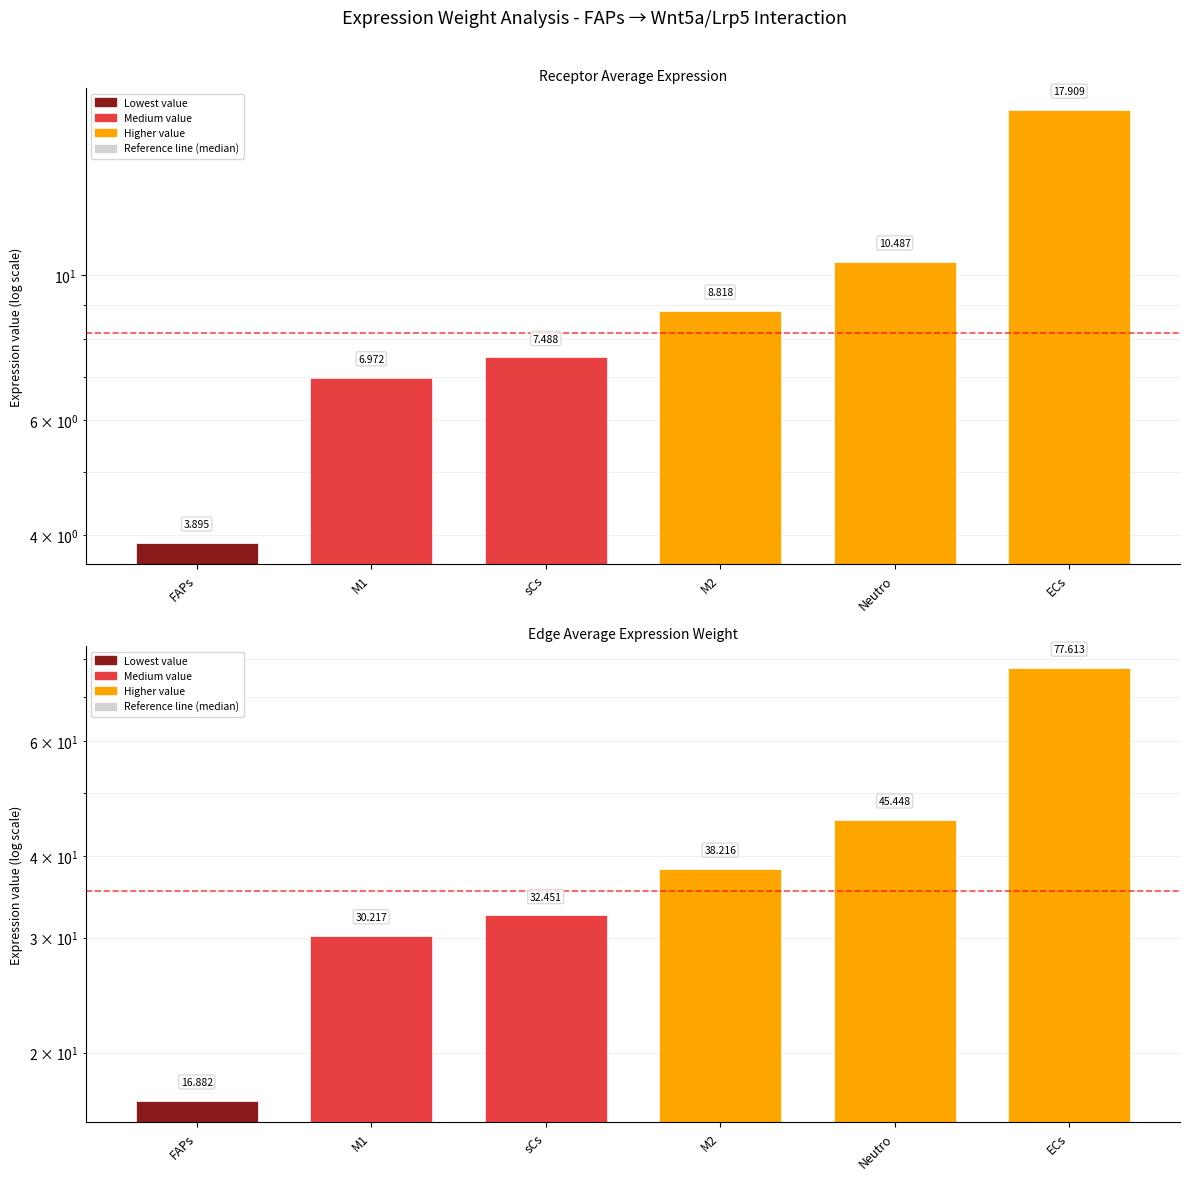

How many data points does each series have?

6